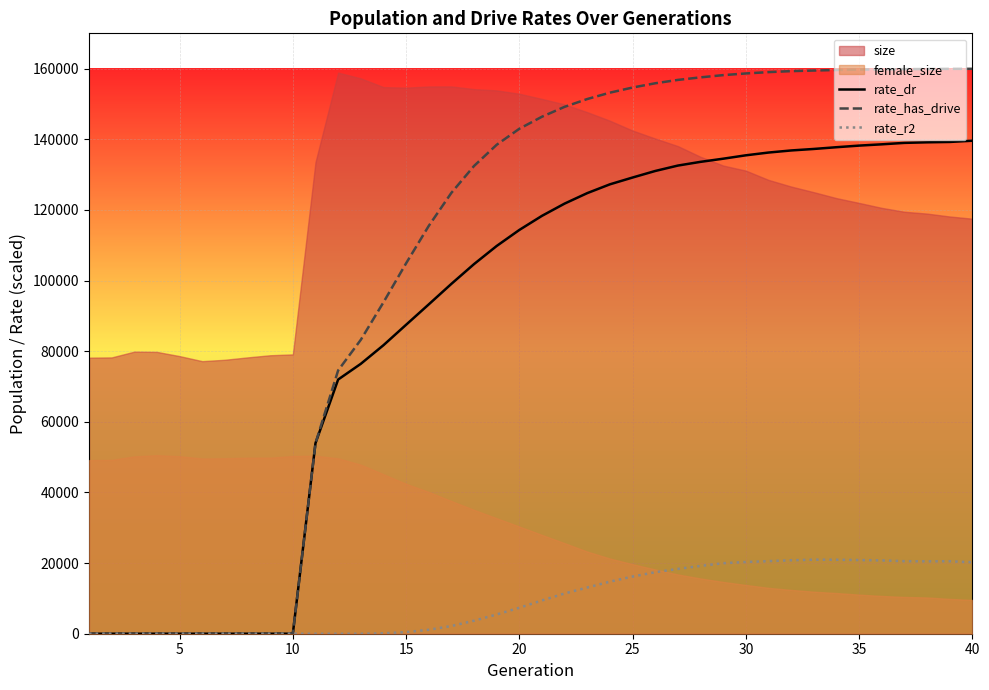

Which series has the largest range (max minus min)?

rate_has_drive